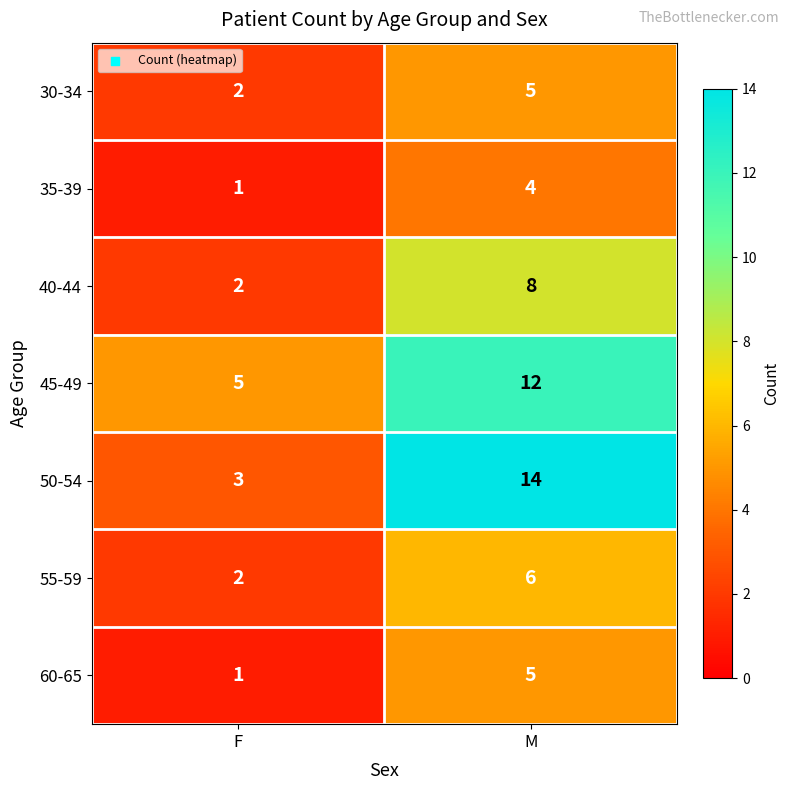

Between F and M, which series saw the biggest shift?

50-54